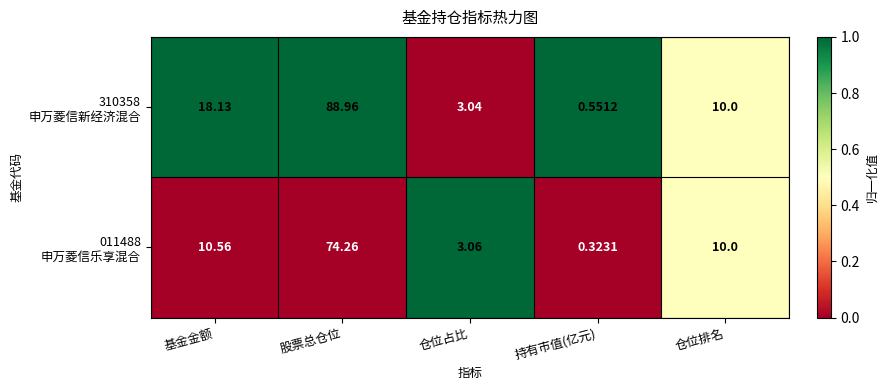

What is the total value across all series at 股票总仓位?

163.2